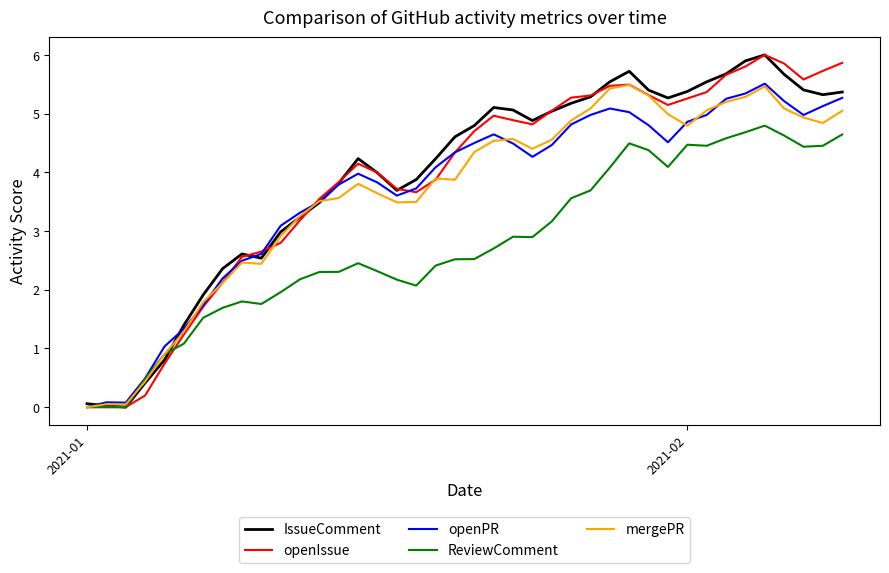

True or false: mergePR and openPR intersect in this chart.

True